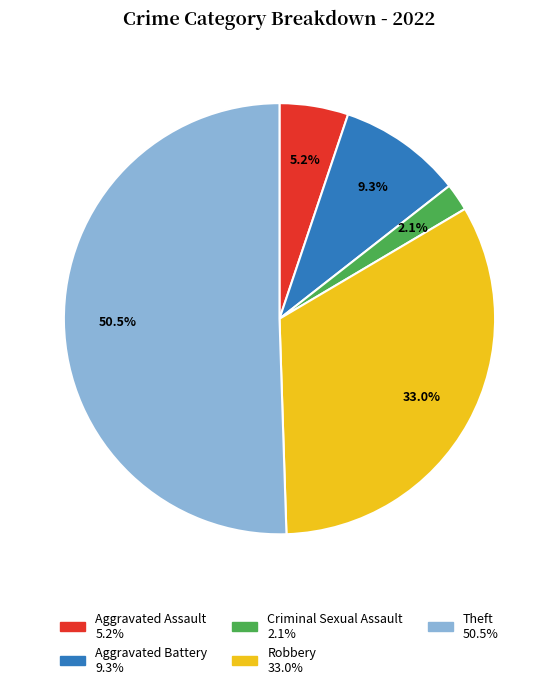

Approximately how many times larger is the value at Aggravated Battery compared to Robbery?

0.3